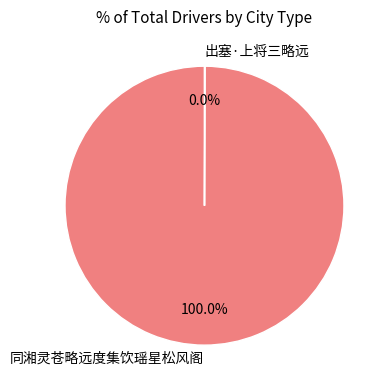

Does any single category account for the majority?

Yes